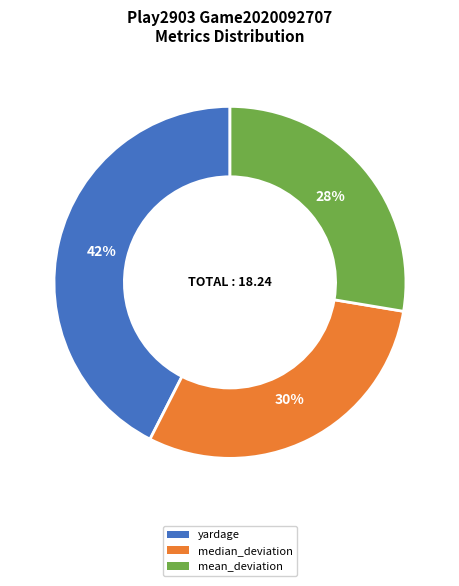

To the nearest percent, what percentage of the pie is yardage?

42%